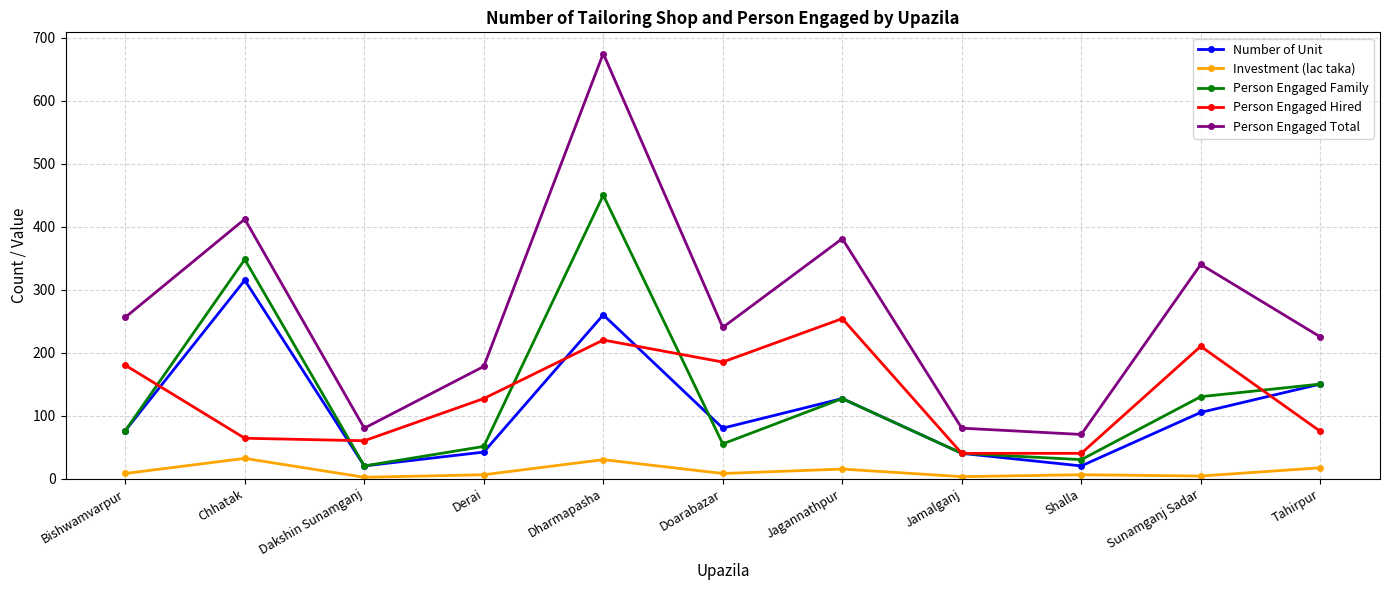

At Dharmapasha, list the series in order from largest to smallest.

Person Engaged Total, Person Engaged Family, Number of Unit, Person Engaged Hired, Investment (lac taka)